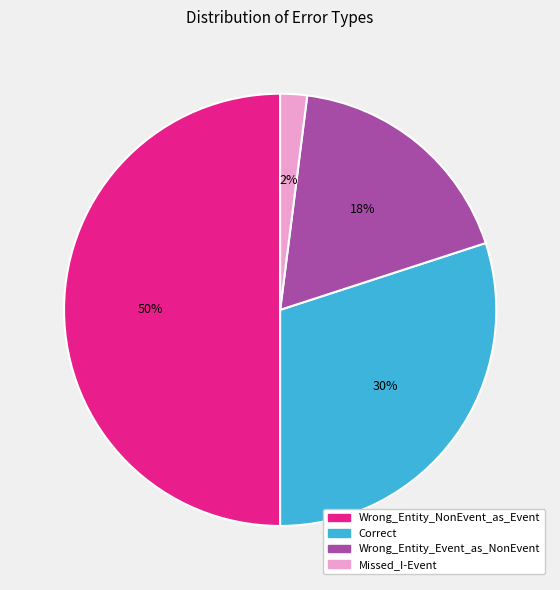

Does Correct account for over 50% of the chart?

No